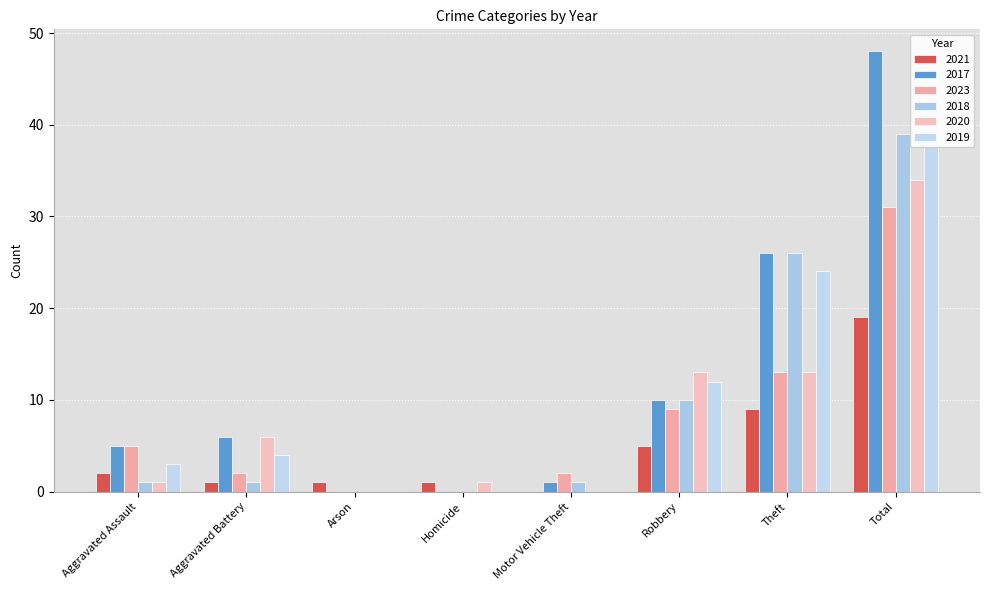

Is the value of 2023 at Homicide greater than the value of 2019 at Total?

No